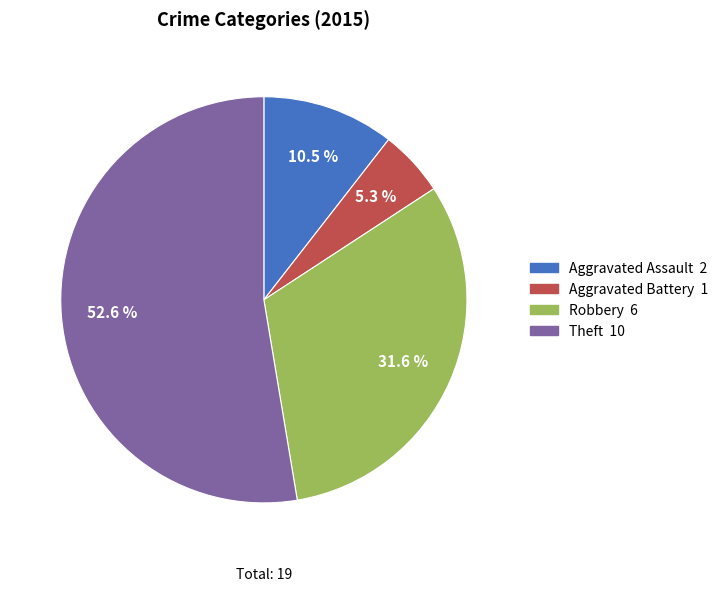

The Aggravated Assault slice represents 2% of the pie. True or false?

False